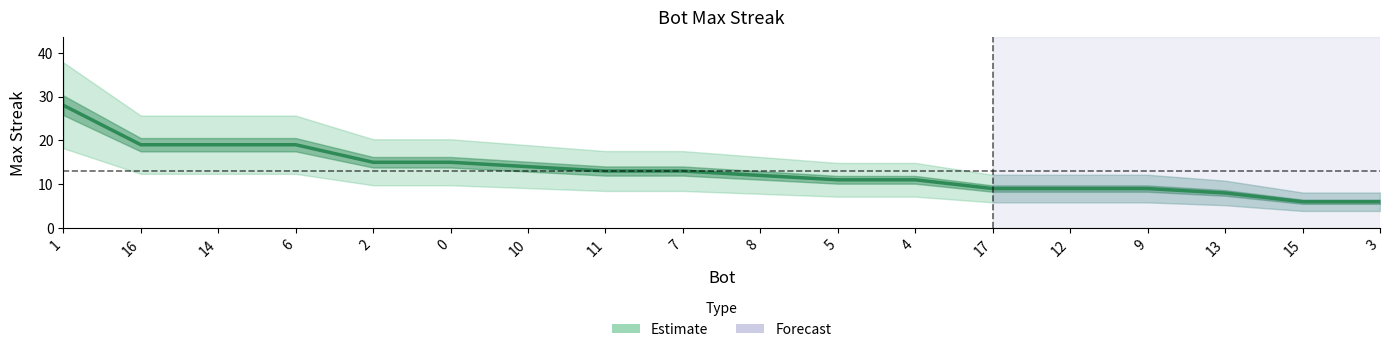

What is the ratio of the value at 17 to the value at 7?

0.7